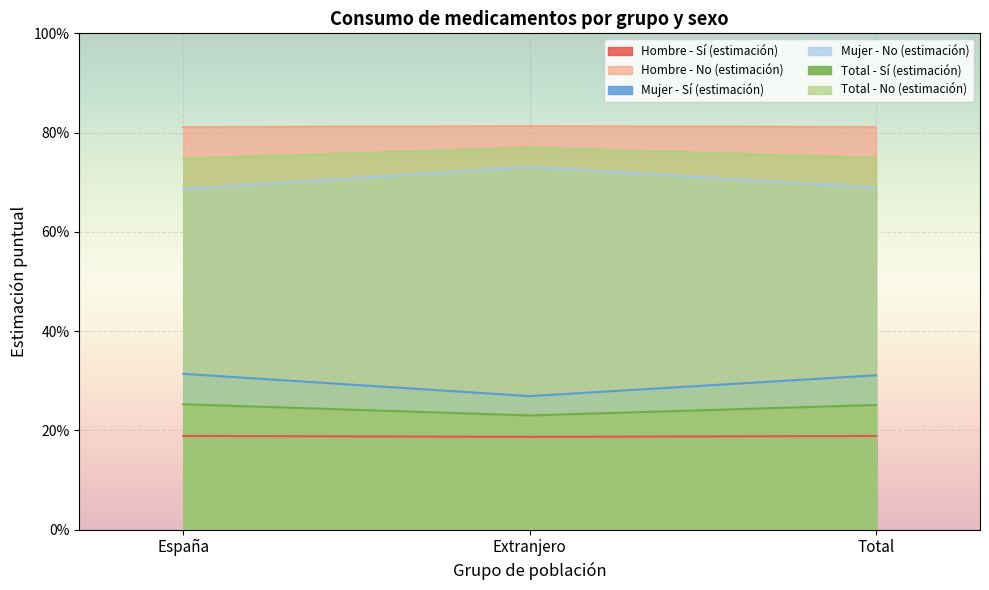

What is the average value of the Hombre - Sí (estimación) series?

0.2